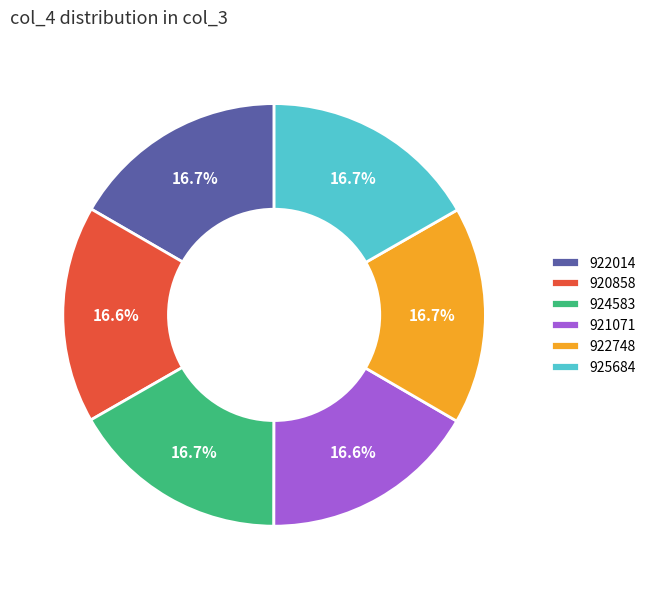

What percentage is the 922748 slice, to the nearest percent?

17%